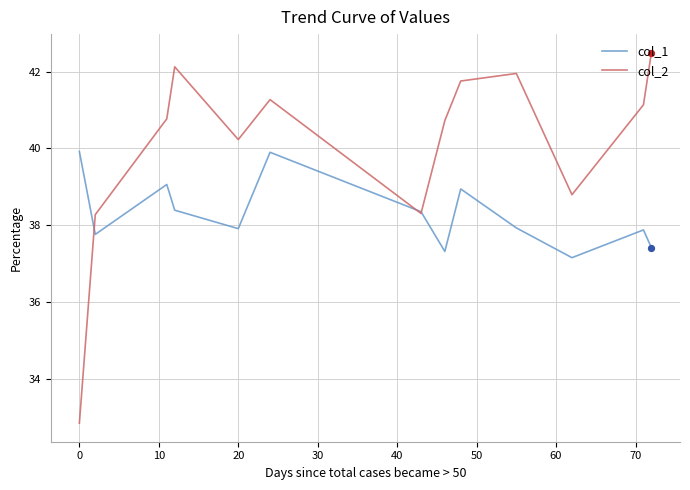

Which series has the largest total across all categories?

col_2